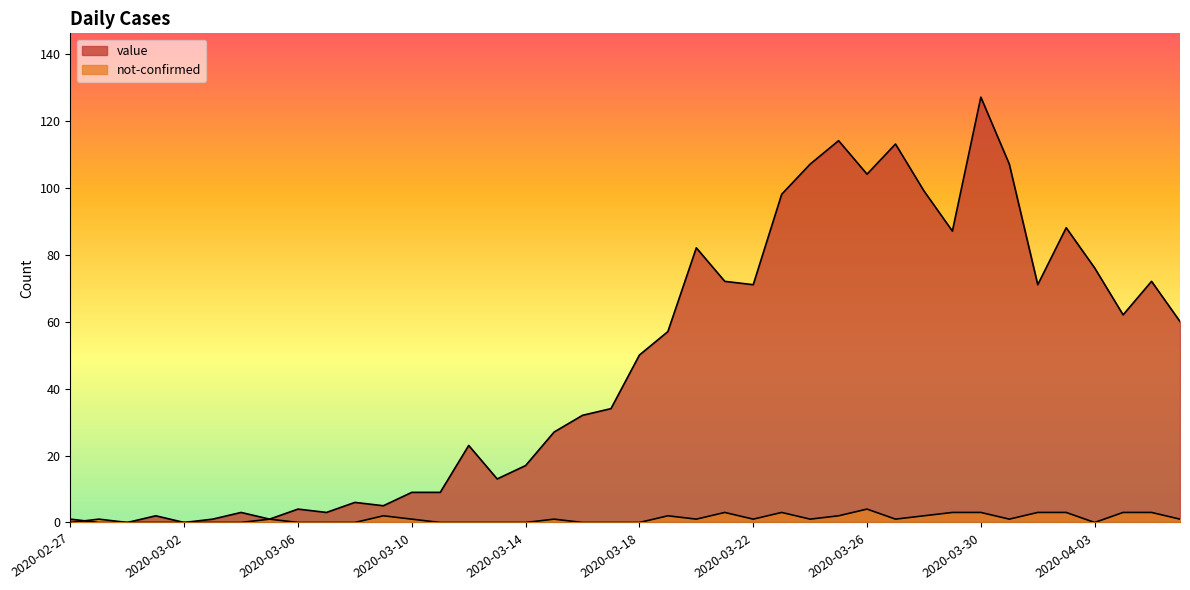

How many positive values does the not-confirmed series have?

23